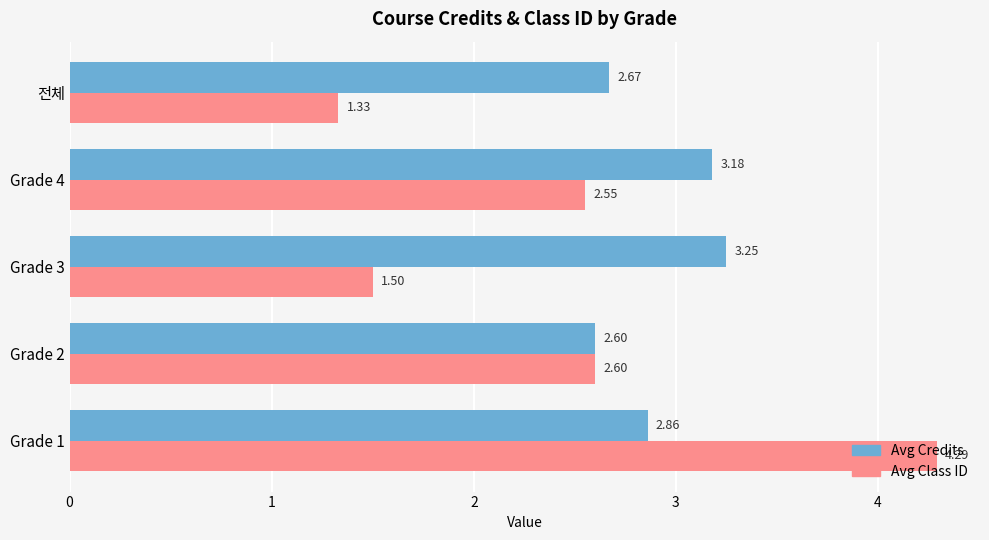

What is the difference between the highest and lowest values at Grade 1?

1.4